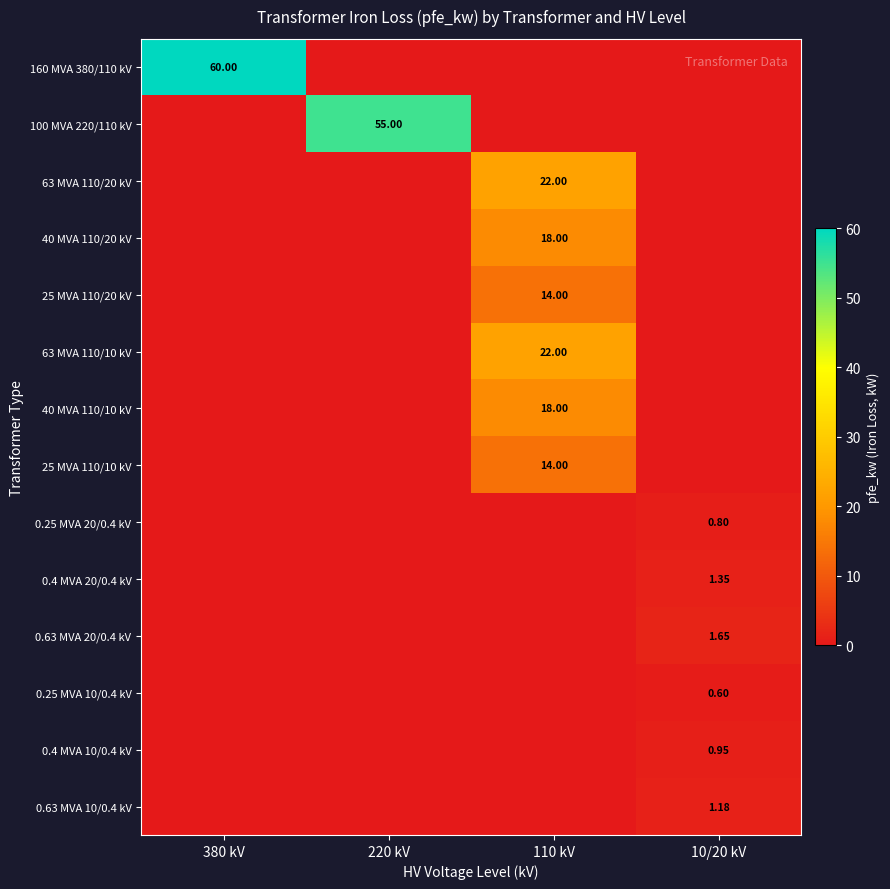

How many values in 63 MVA 110/10 kV are above zero?

1